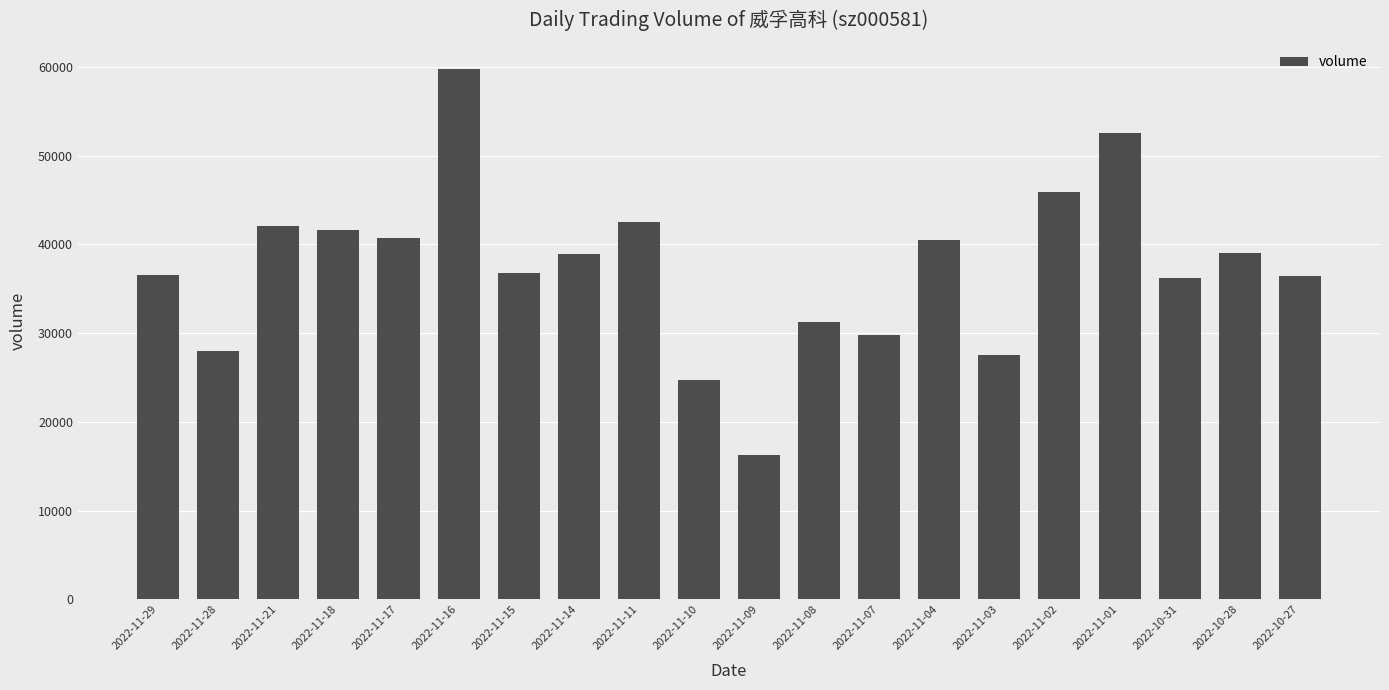

What is the label of the 17th bar from the left?

2022-11-01